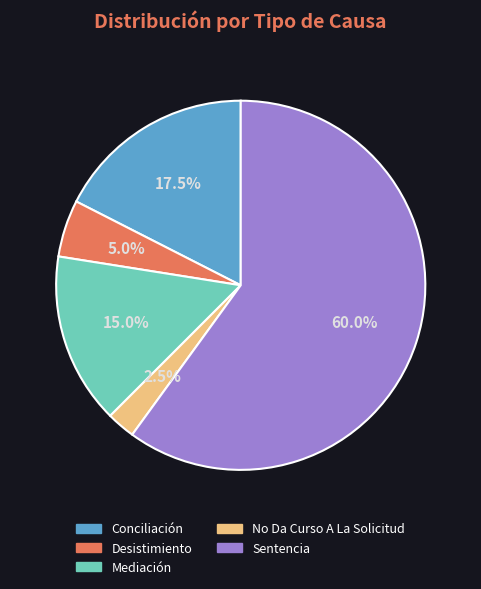

Does any single category account for the majority?

Yes